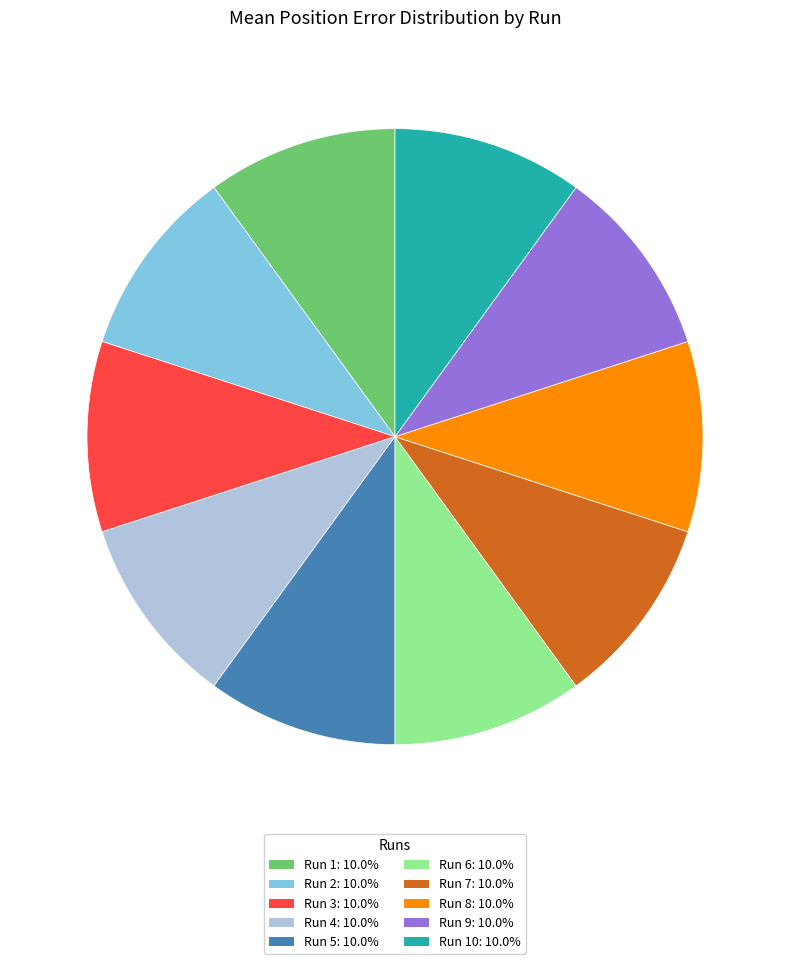

Is the sum of Run 8: 10.0% and Run 7: 10.0% greater than half?

No